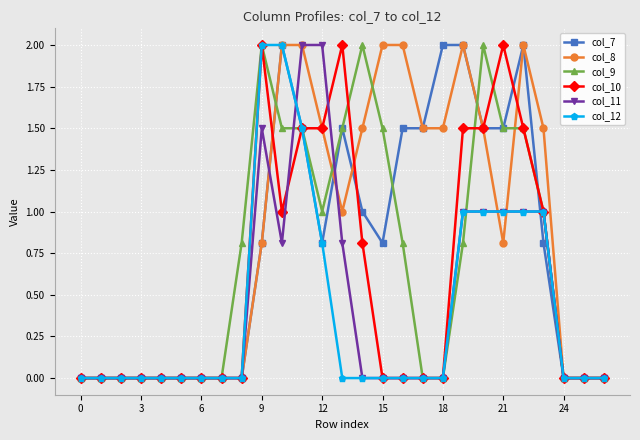

Reading left to right, transcribe all the data shown in this chart.

col_7: 0.0	0.0	0.0	0.0	0.0	0.0	0.0	0.0	0.0	0.8	2.0	1.5	0.8	1.5	1.0	0.8	1.5	1.5	2.0	2.0	1.5	1.5	2.0	0.8	0.0	0.0	0.0
col_8: 0.0	0.0	0.0	0.0	0.0	0.0	0.0	0.0	0.0	0.8	2.0	2.0	1.5	1.0	1.5	2.0	2.0	1.5	1.5	2.0	1.5	0.8	2.0	1.5	0.0	0.0	0.0
col_9: 0.0	0.0	0.0	0.0	0.0	0.0	0.0	0.0	0.8	2.0	1.5	1.5	1.0	1.5	2.0	1.5	0.8	0.0	0.0	0.8	2.0	1.5	1.5	1.0	0.0	0.0	0.0
col_10: 0.0	0.0	0.0	0.0	0.0	0.0	0.0	0.0	0.0	2.0	1.0	1.5	1.5	2.0	0.8	0.0	0.0	0.0	0.0	1.5	1.5	2.0	1.5	1.0	0.0	0.0	0.0
col_11: 0.0	0.0	0.0	0.0	0.0	0.0	0.0	0.0	0.0	1.5	0.8	2.0	2.0	0.8	0.0	0.0	0.0	0.0	0.0	1.0	1.0	1.0	1.0	1.0	0.0	0.0	0.0
col_12: 0.0	0.0	0.0	0.0	0.0	0.0	0.0	0.0	0.0	2.0	2.0	1.5	0.8	0.0	0.0	0.0	0.0	0.0	0.0	1.0	1.0	1.0	1.0	1.0	0.0	0.0	0.0